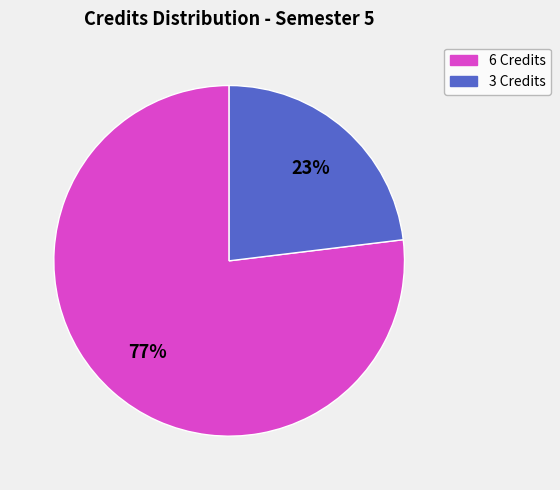

Count the number of slices in the pie.

2